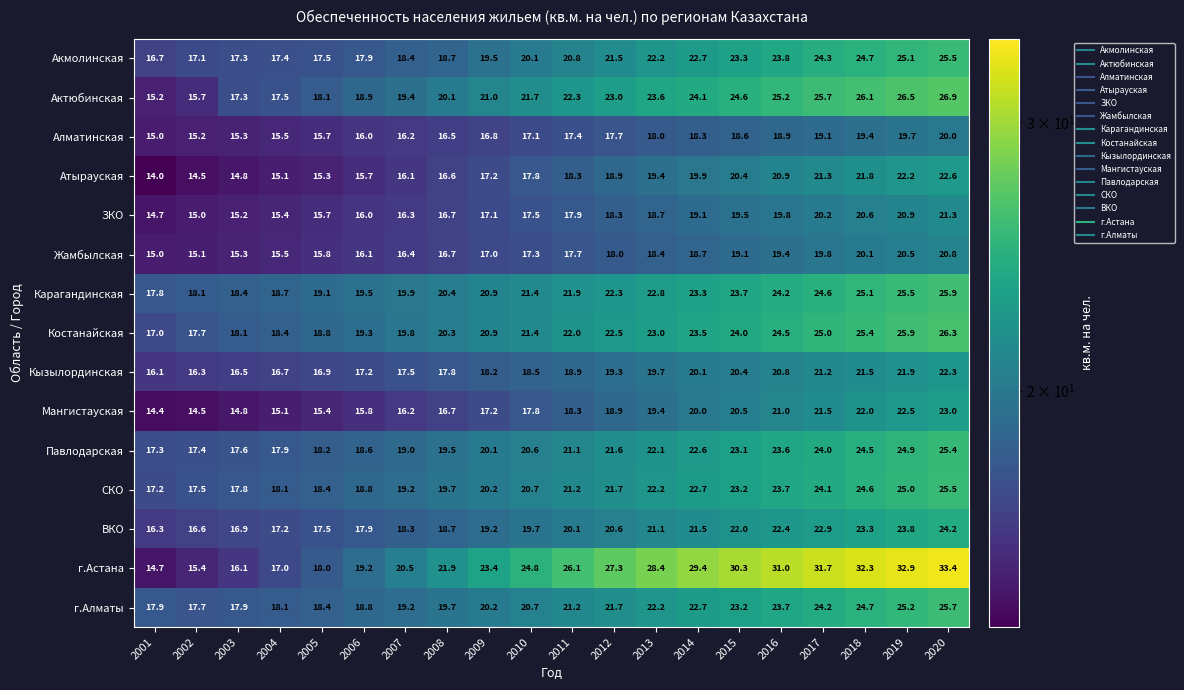

What is the difference between the highest and lowest values at 2016?

12.1